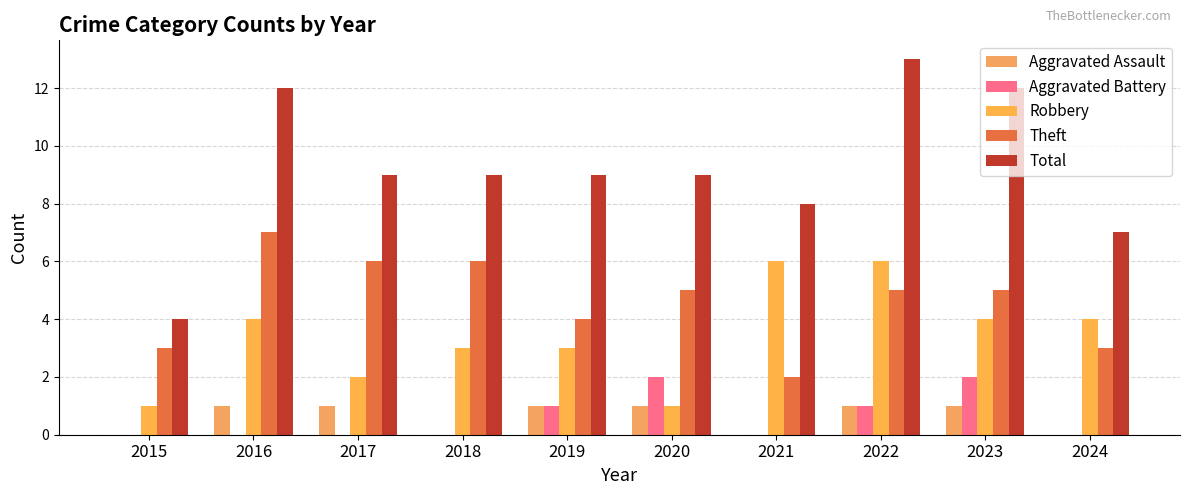

How many groups of bars are there?

10